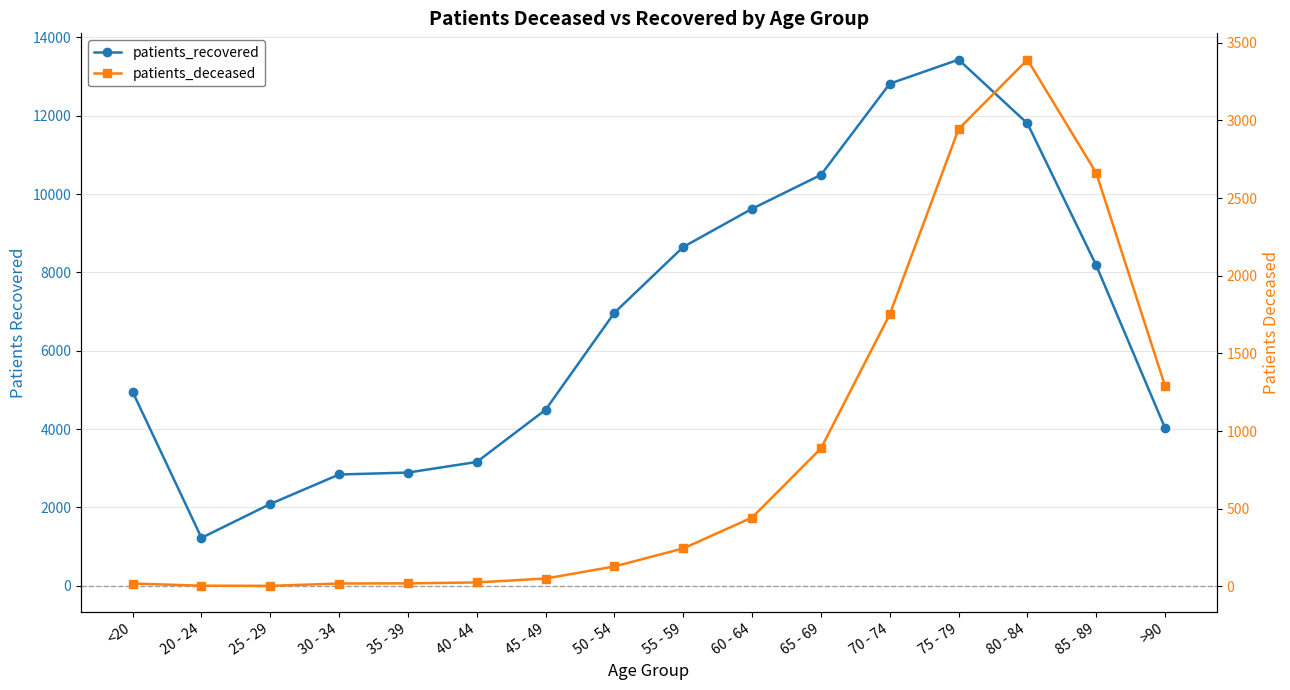

What is the spread (max minus min) of values at 60 - 64?

9181